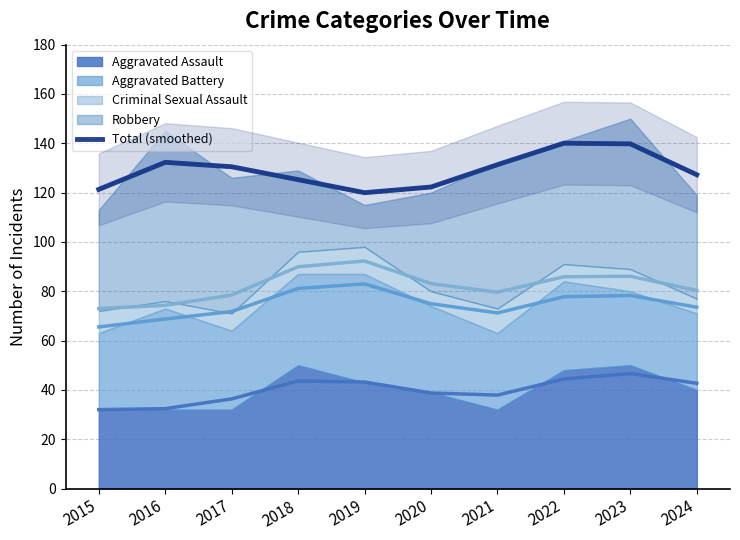

At which category does the data reach its first local valley?

2019